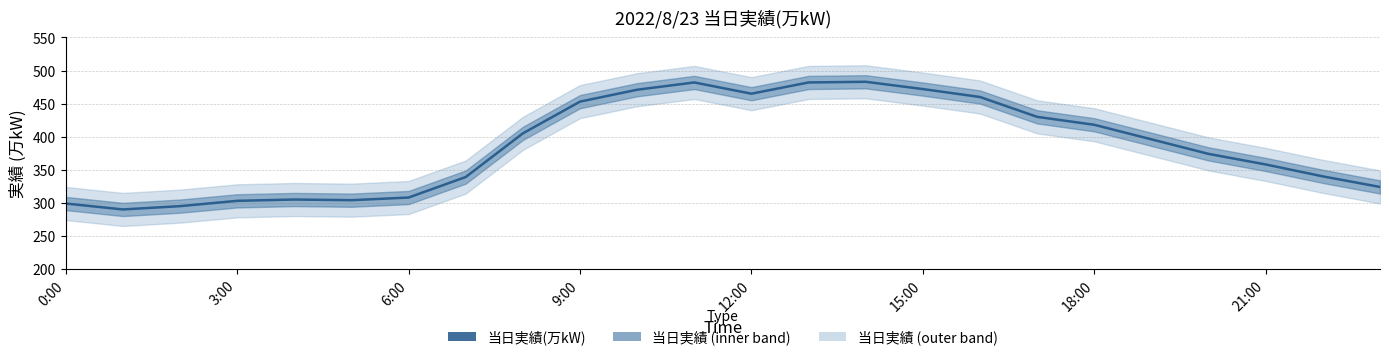

Read the value at 10, to the nearest 10.

470